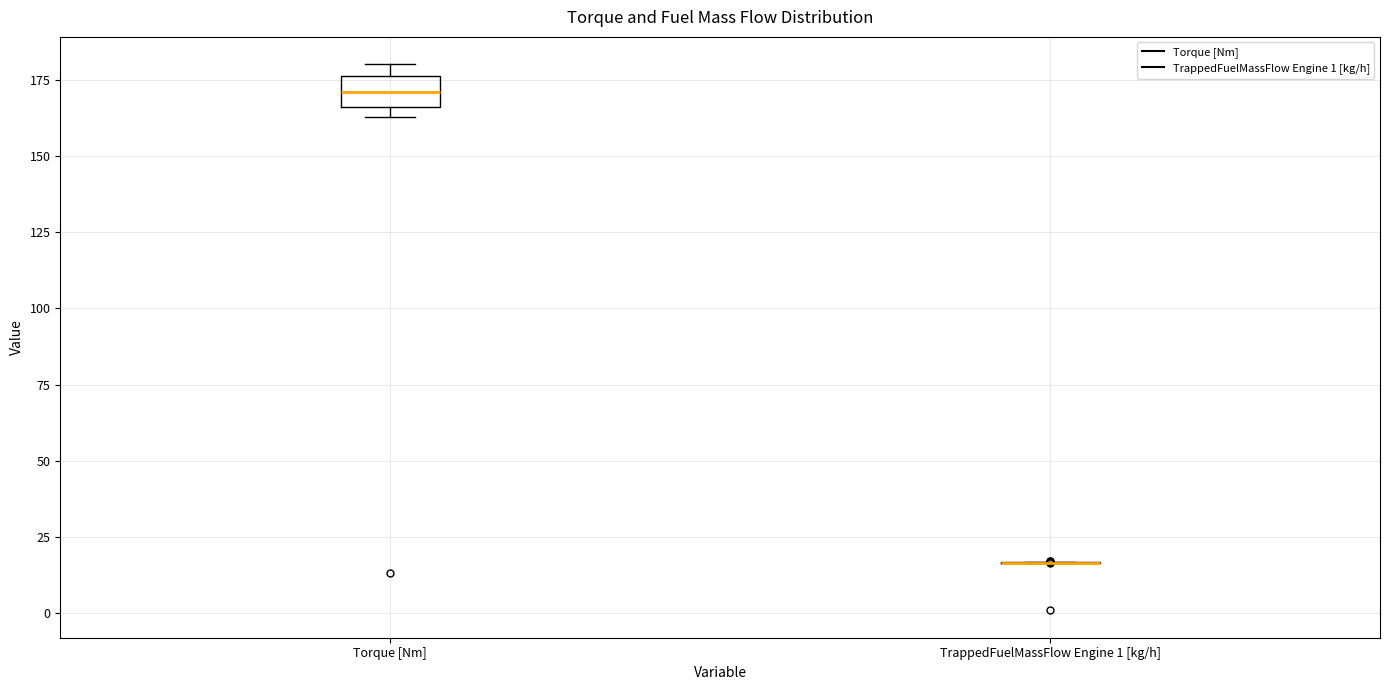

Reading left to right, transcribe this box plot: for each box, give where its median line is, the range the box spans, and where its two whiskers end, as read against the y-axis. The values are not printed on the chart, so give them approximately, as read against the axis.

Torque [Nm]: median 170, box 165 to 175, whiskers 165 (just below the box's lower edge) to 180
TrappedFuelMassFlow Engine 1 [kg/h]: box collapsed to a line at 15, whiskers 15 to 15